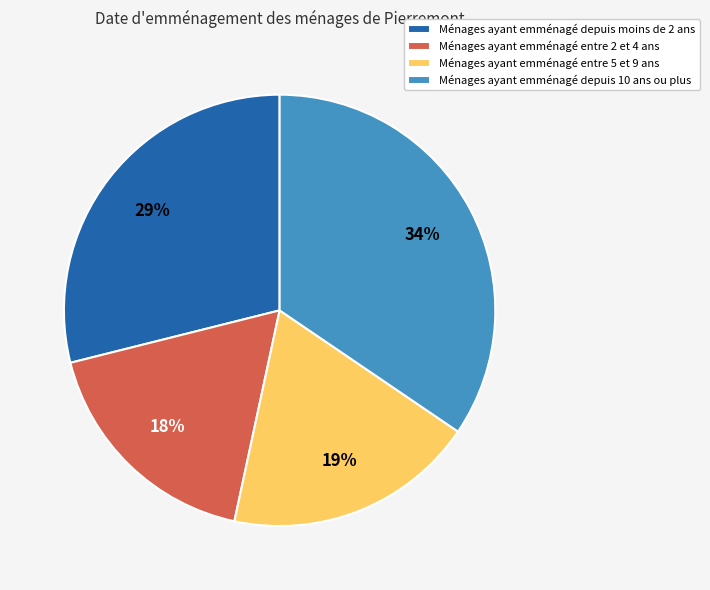

Do Ménages ayant emménagé entre 2 et 4 ans and Ménages ayant emménagé entre 5 et 9 ans together represent more than half of the pie?

No